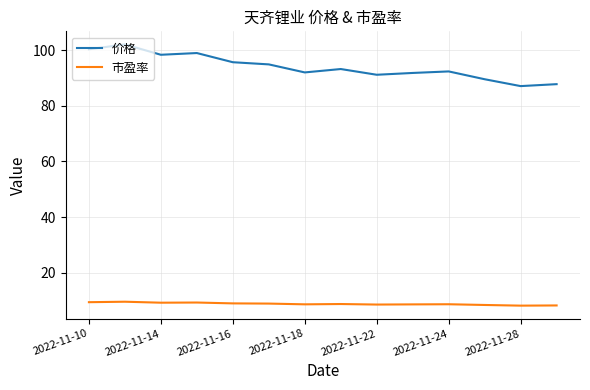

Count the number of categories in the chart.

14